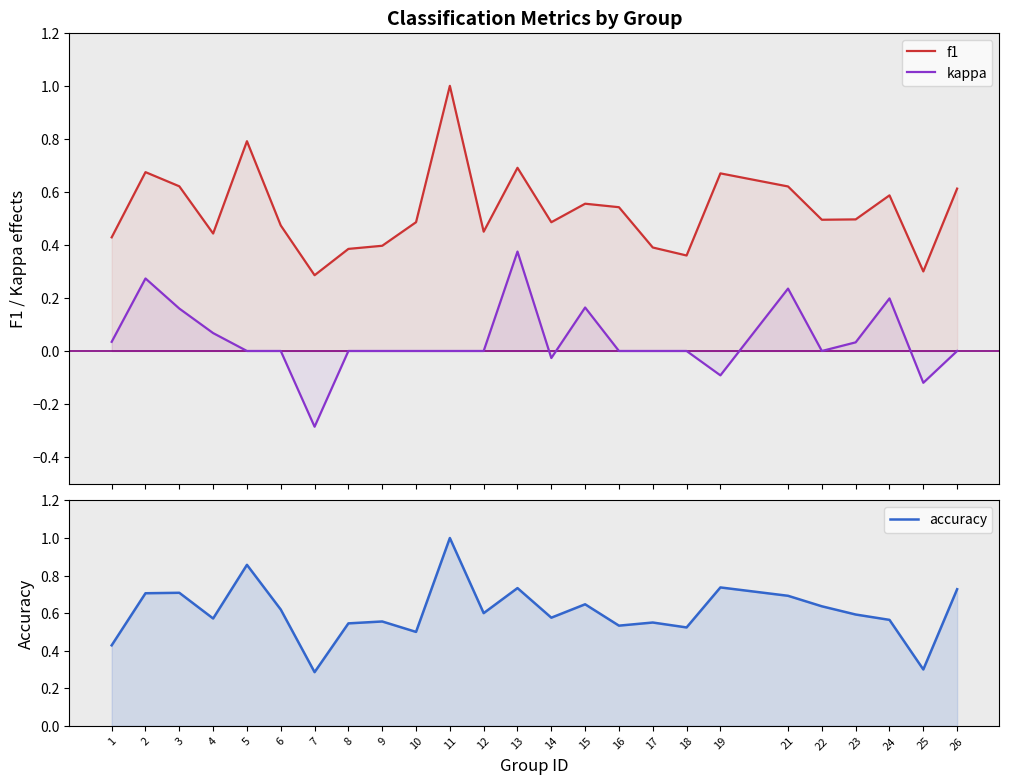

Which series has the largest total across all categories?

accuracy